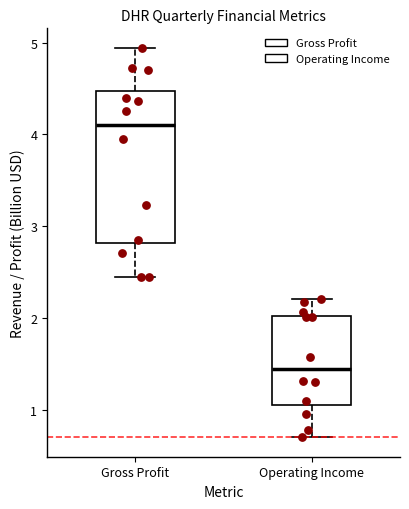

Where is the upper edge of the box for Gross Profit on the y-axis? The values are not printed on the chart, so give them approximately, as read against the axis.

4.5